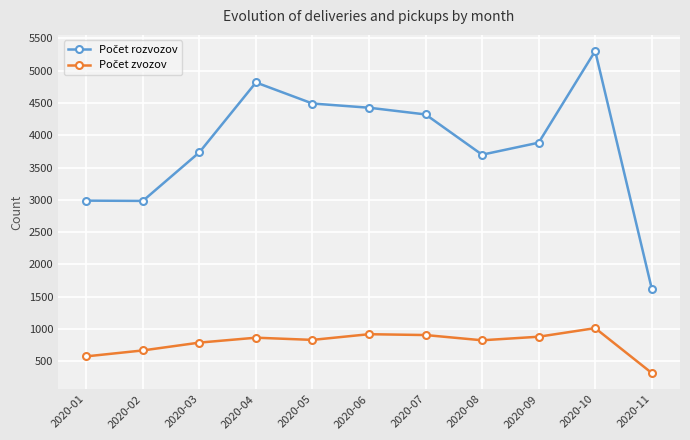

How many categories are shown in the chart?

11